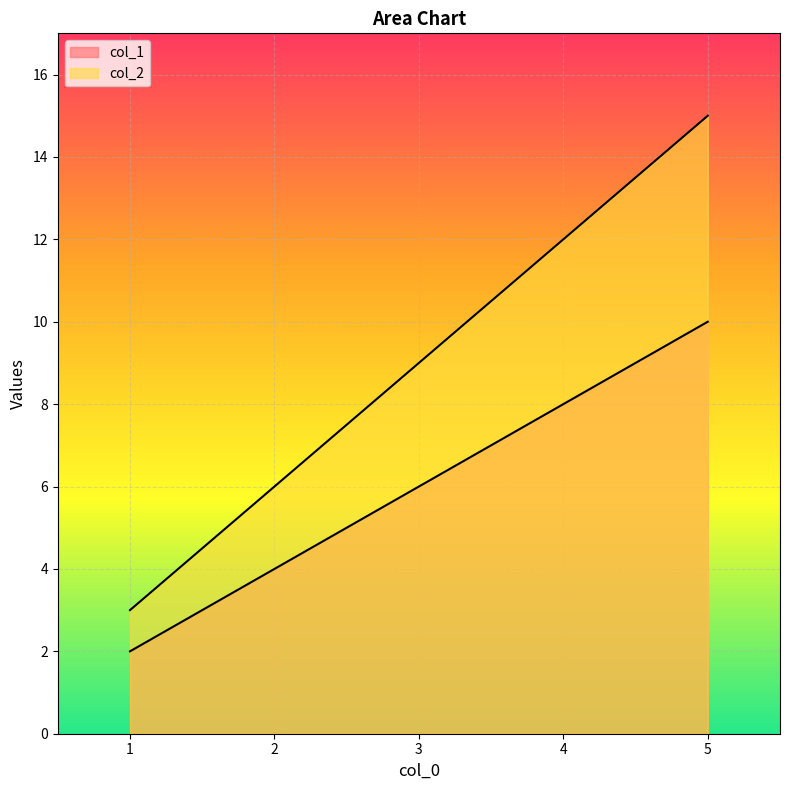

Reading right to left, what are all the values shown in this chart?

col_1: 10	8	6	4	2
col_2: 15	12	9	6	3